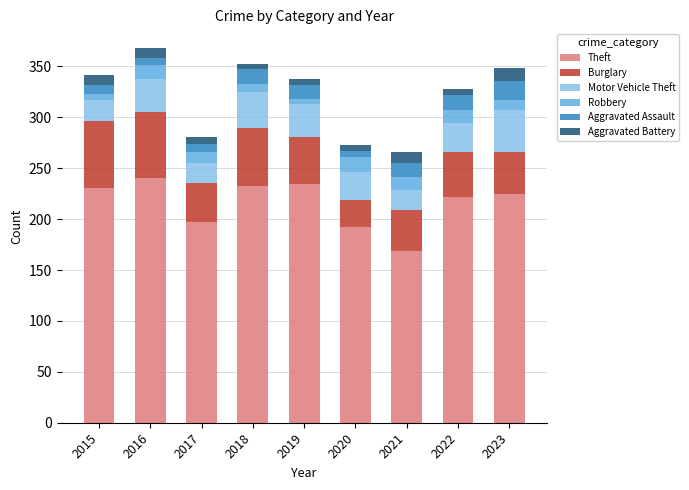

What value does the Theft series have at 2019?

234